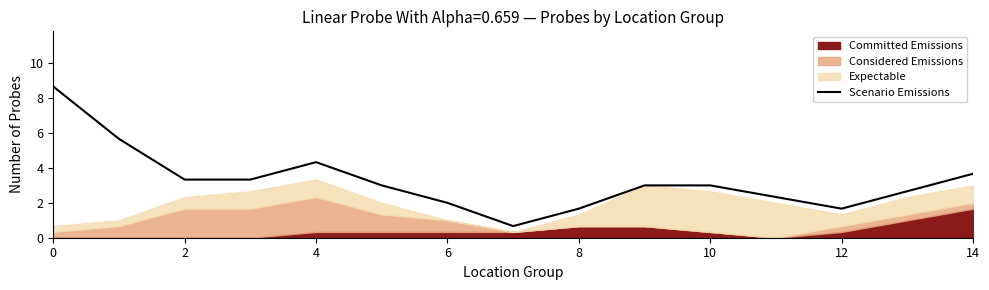

What is the sum of all values?

49.0